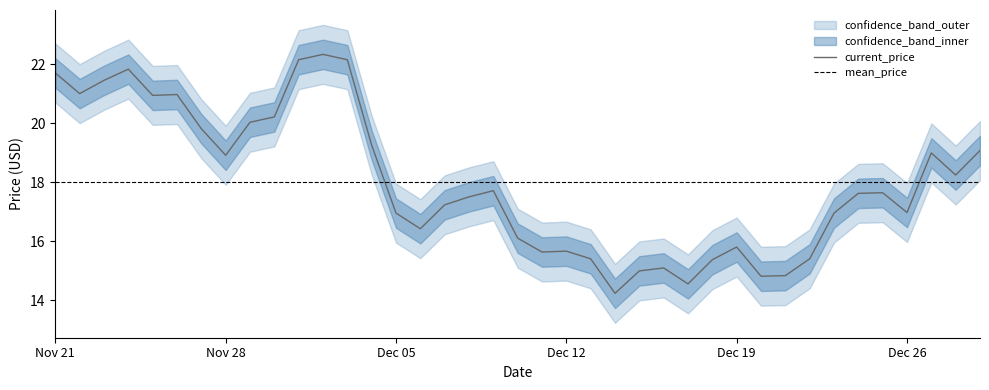

What value does the upper series have at 11/30/2021?

21.2